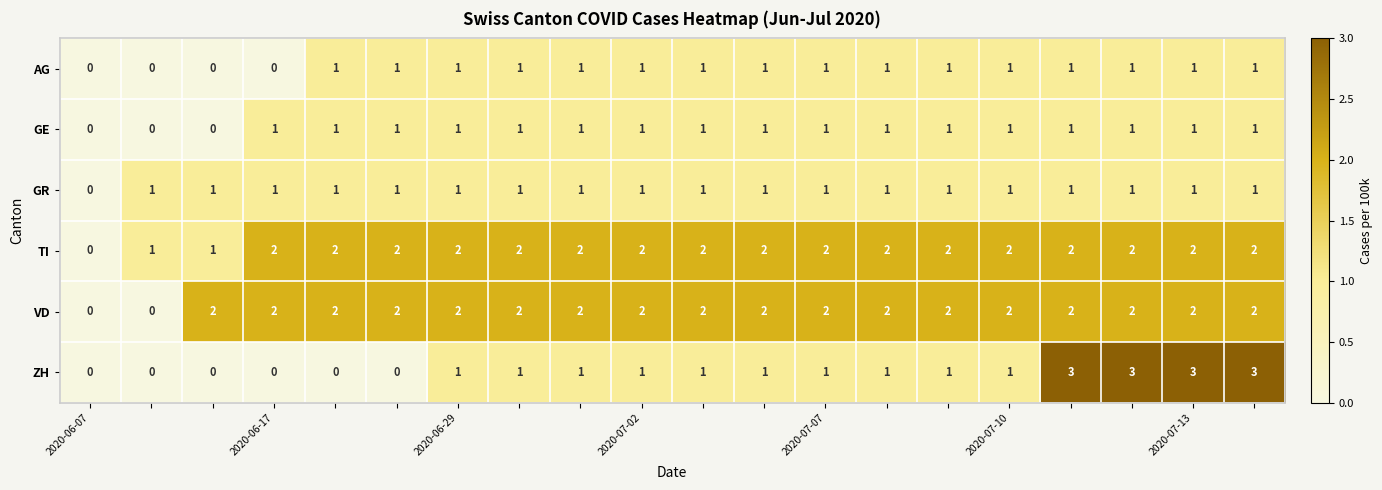

What is the greatest value displayed?

3